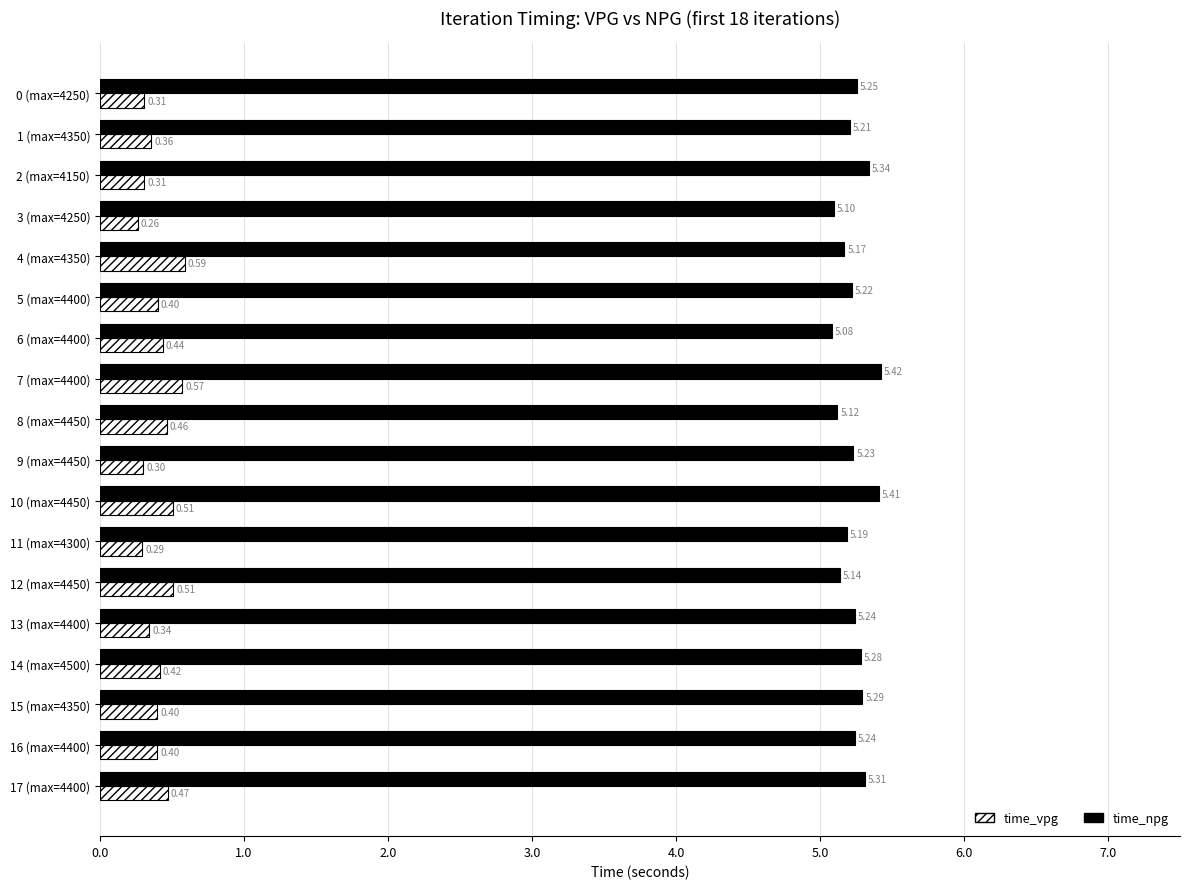

What are all the series names shown in the legend?

time_vpg, time_npg